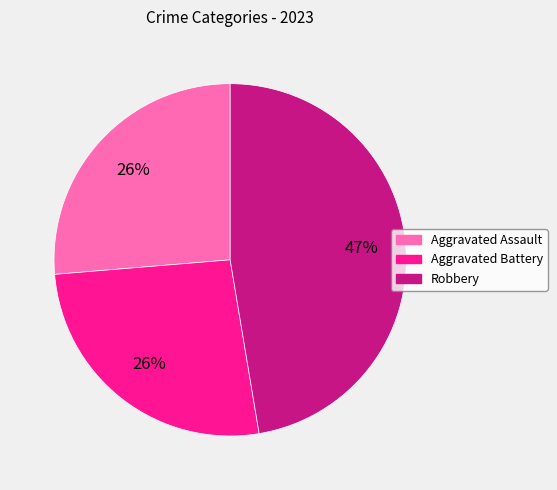

What is the ratio of the value at Aggravated Assault to the value at Aggravated Battery?

1.0